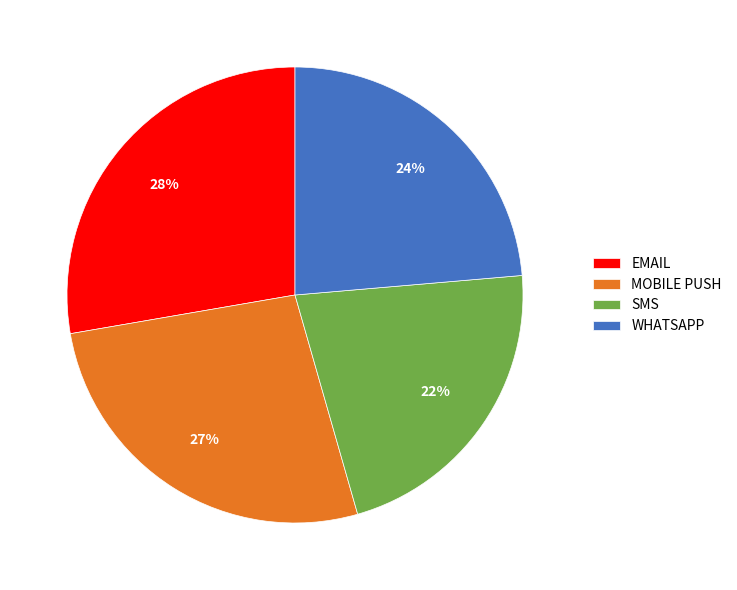

To the nearest percent, what is the combined percentage of MOBILE PUSH and EMAIL?

54%